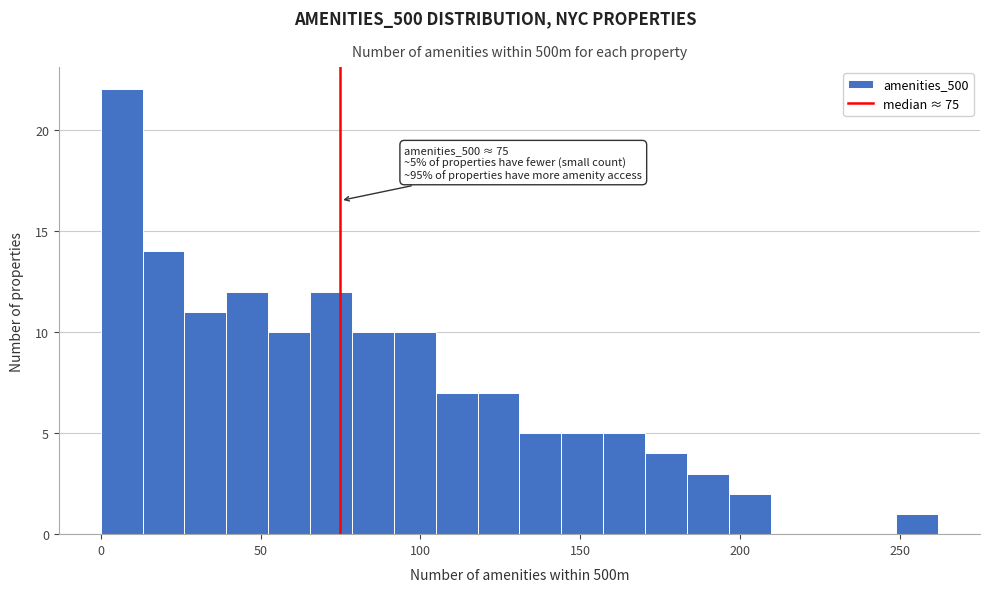

Around what value on the x-axis is the tallest bar? Give the approximate position of its centre, as read against the axis.

5